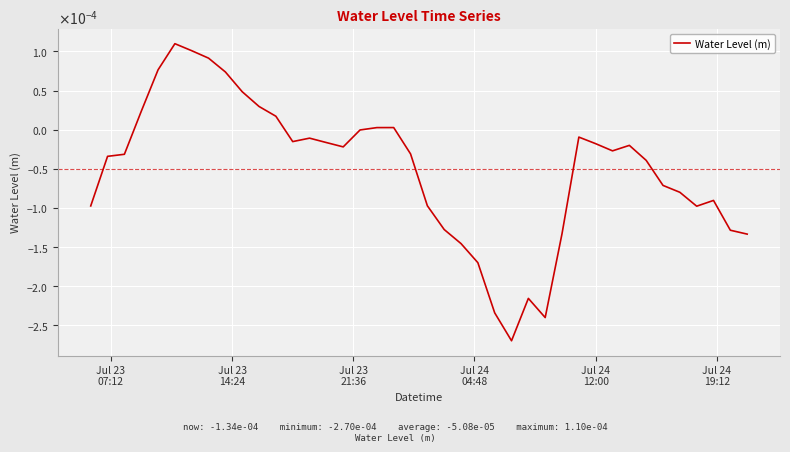

True or false: there are more than 1 points higher than both neighbors.

True